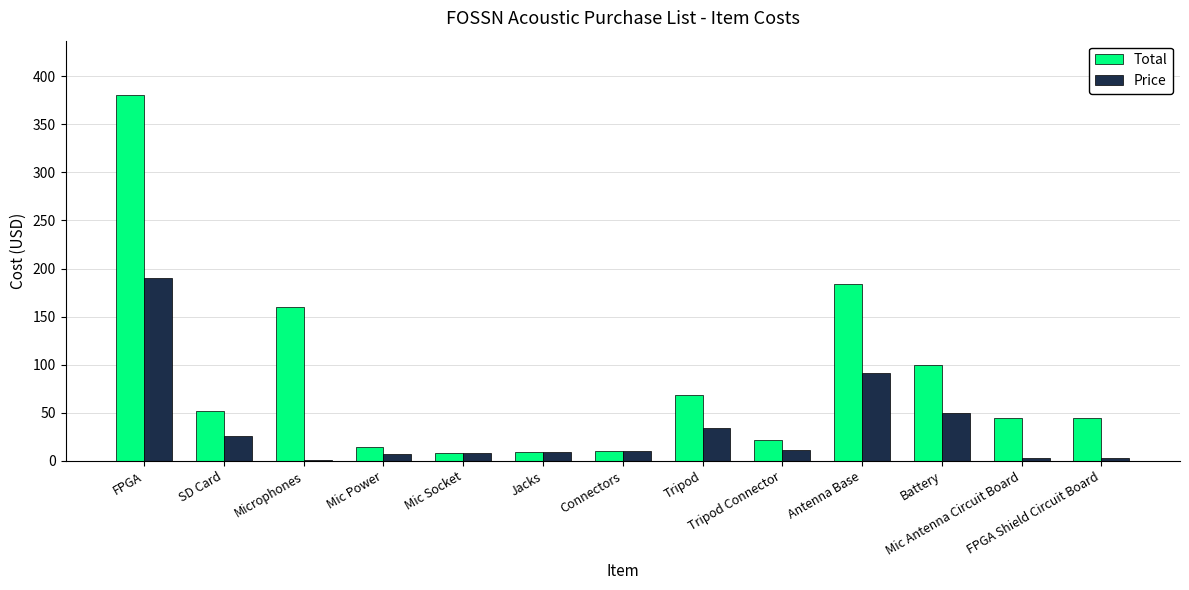

How many values in the Total series are below 45?

5